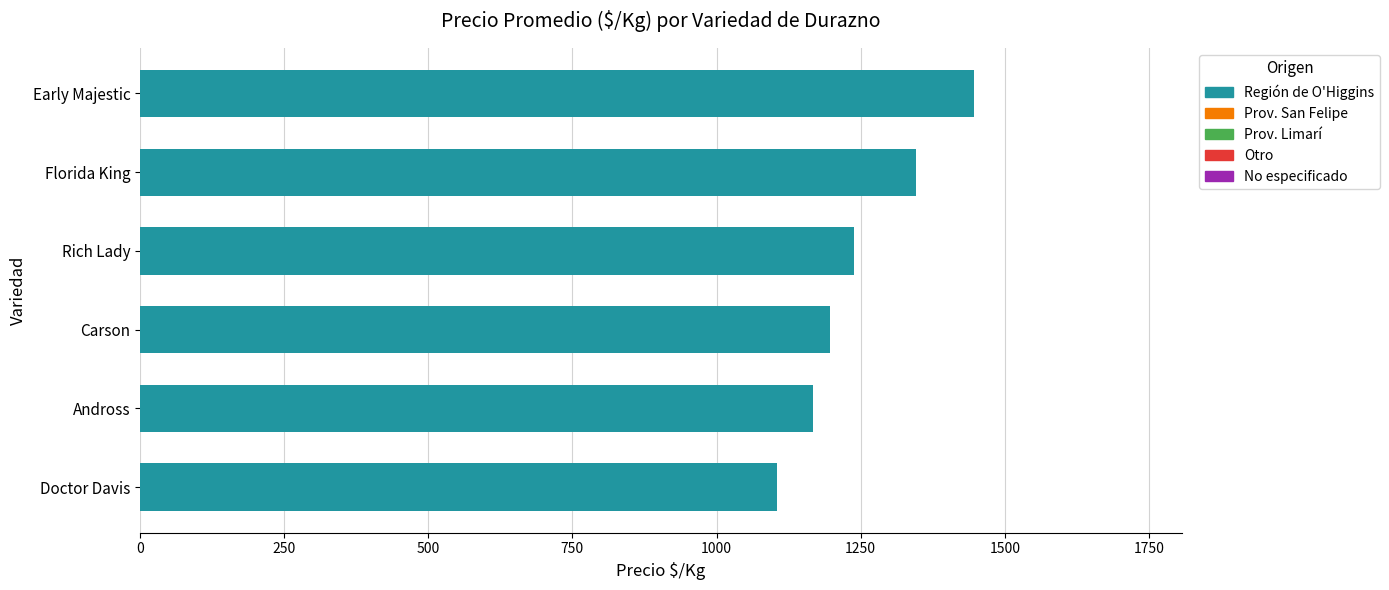

Rank the categories by value from lowest to highest.

Doctor Davis, Andross, Carson, Rich Lady, Florida King, Early Majestic